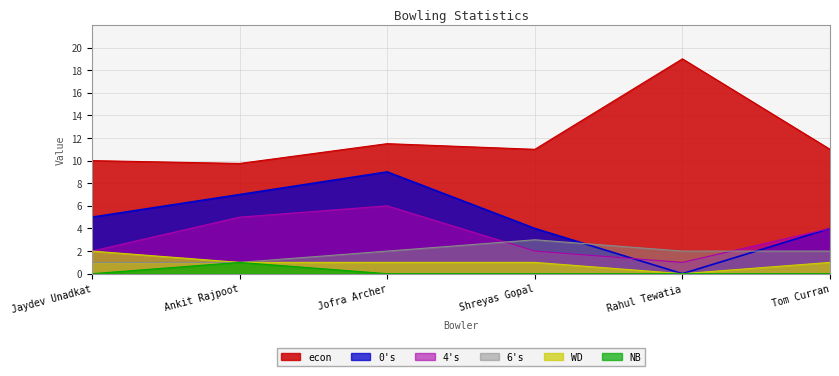

True or false: NB and WD intersect in this chart.

False